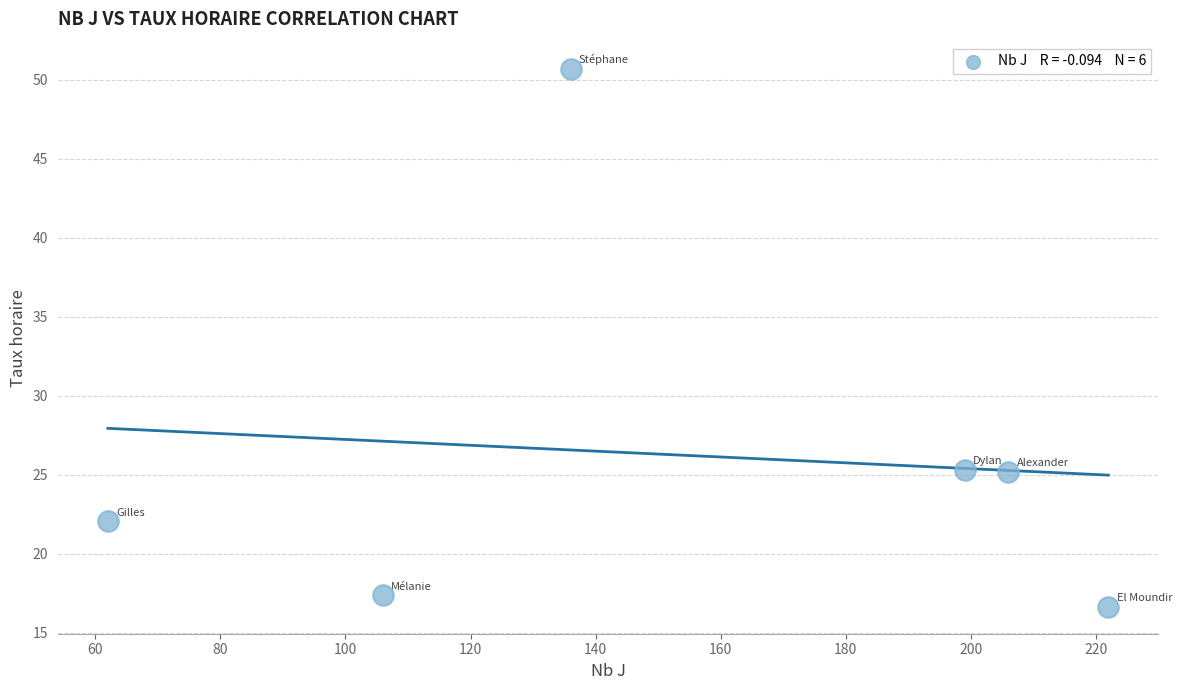

What is the average Y value?

26.2